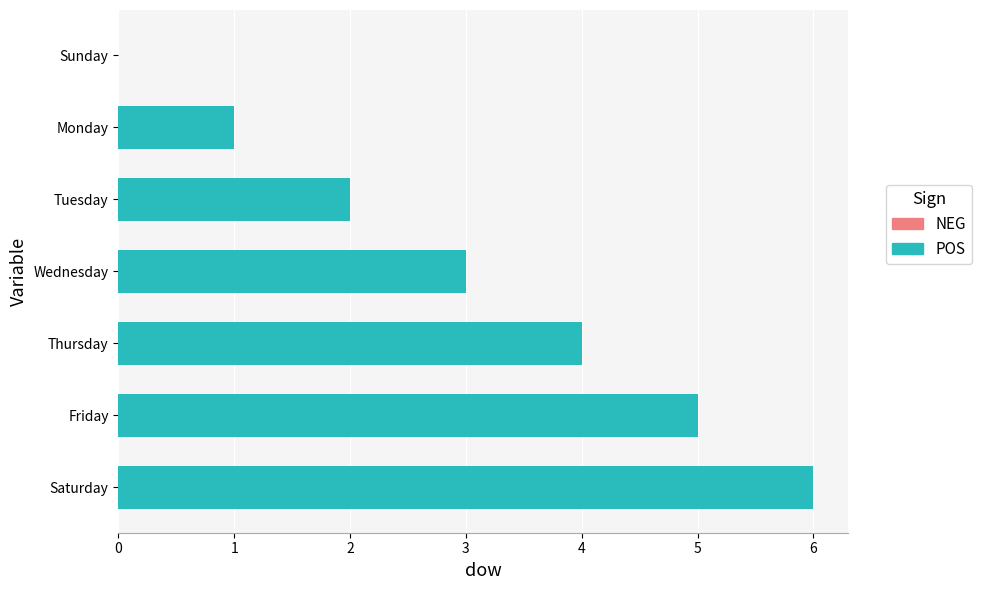

How many values are above zero?

6